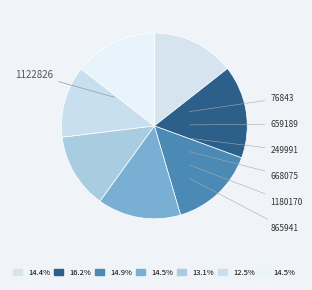

Between 865941 and 249991, which is larger?

249991